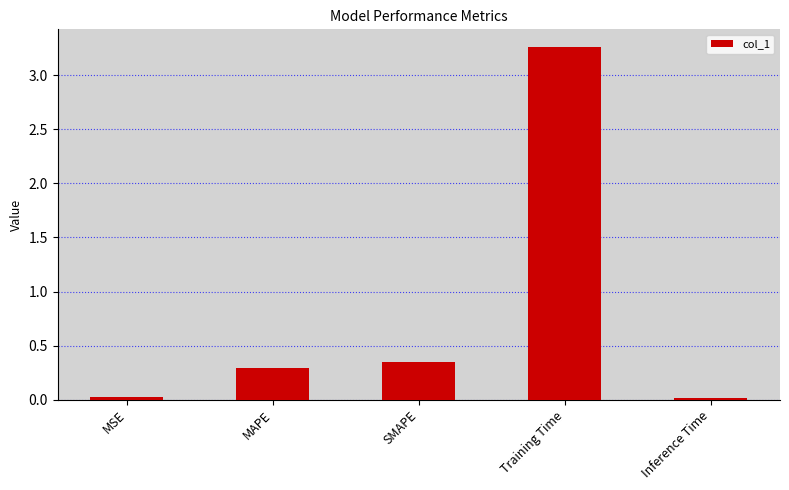

True or false: the data shows 0.3 at MAPE.

True